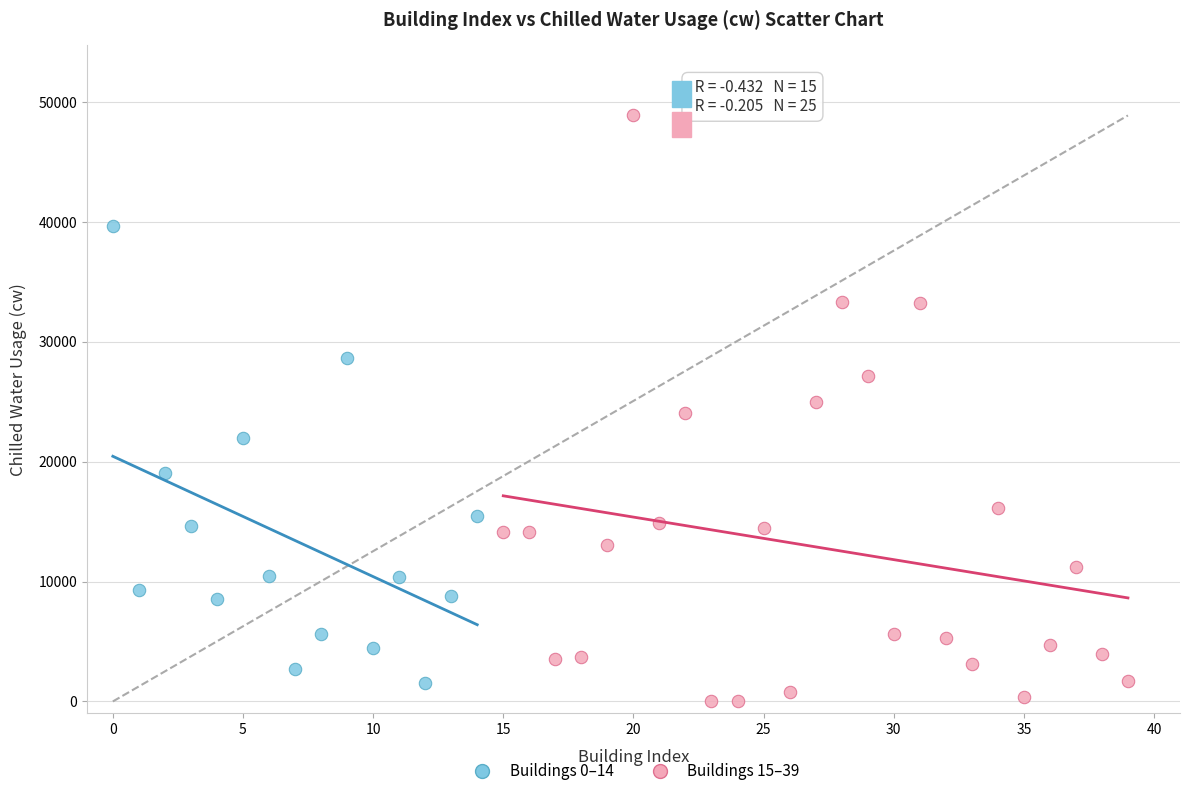

What are all the series names shown in the legend?

Buildings 0–14, Buildings 15–39